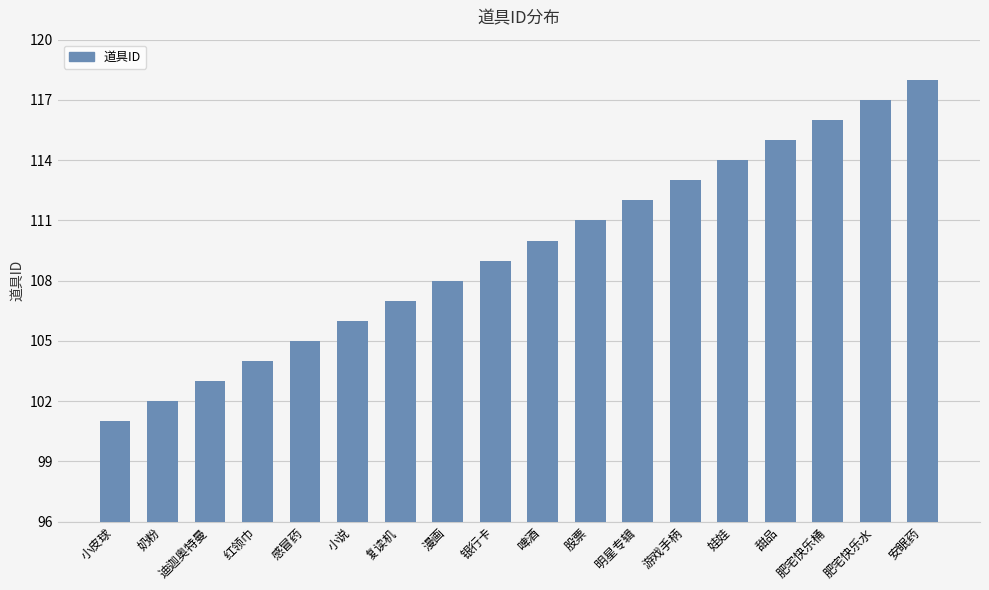

What is the minimum value shown in the chart?

101